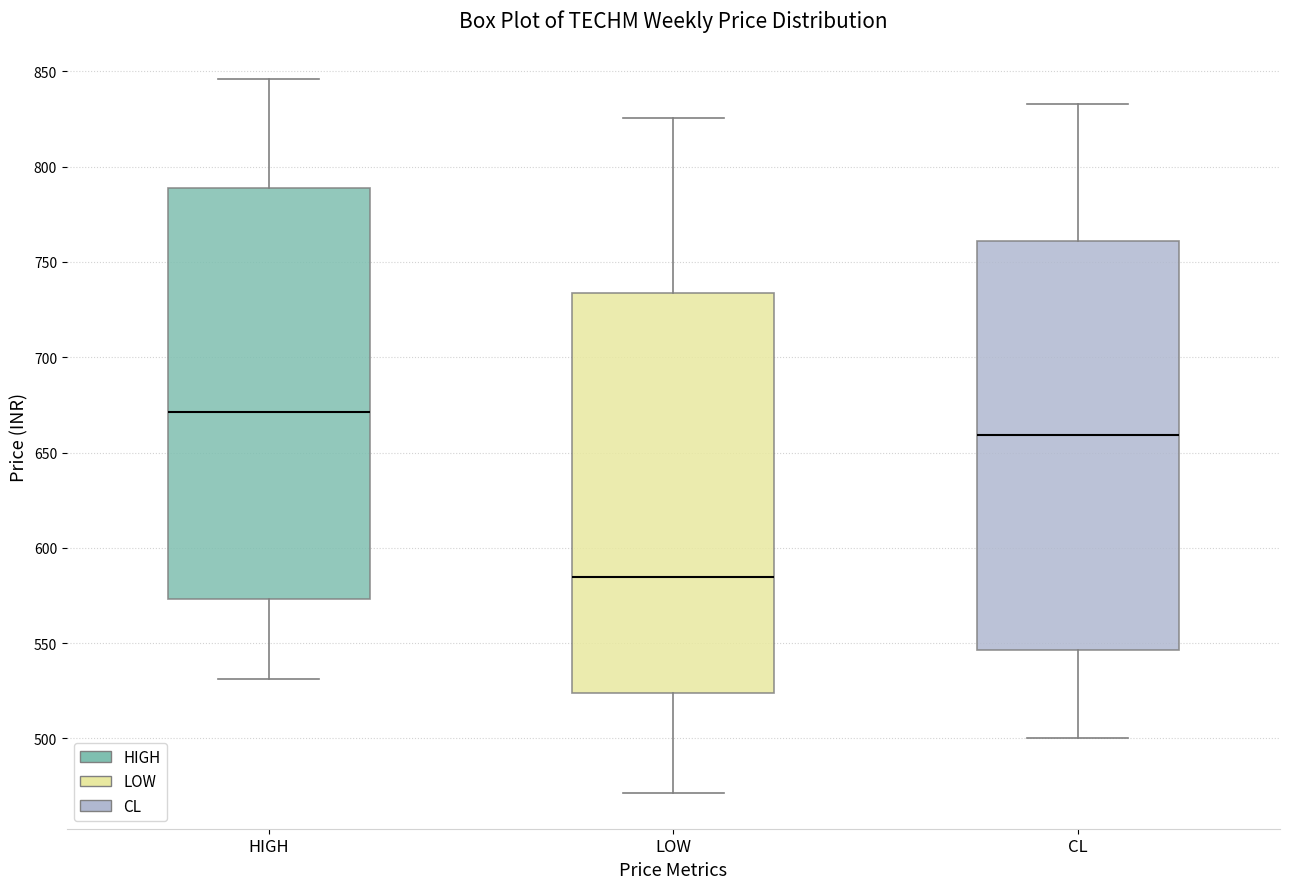

Reading left to right, read every box against the y-axis: the position of its median line, the range the box covers, and the ends of its whiskers. The values are not printed on the chart, so give them approximately, as read against the axis.

HIGH: median 670, box 575 to 790, whiskers 530 to 845
LOW: median 585, box 525 to 735, whiskers 470 to 825
CL: median 660, box 545 to 760, whiskers 500 to 835